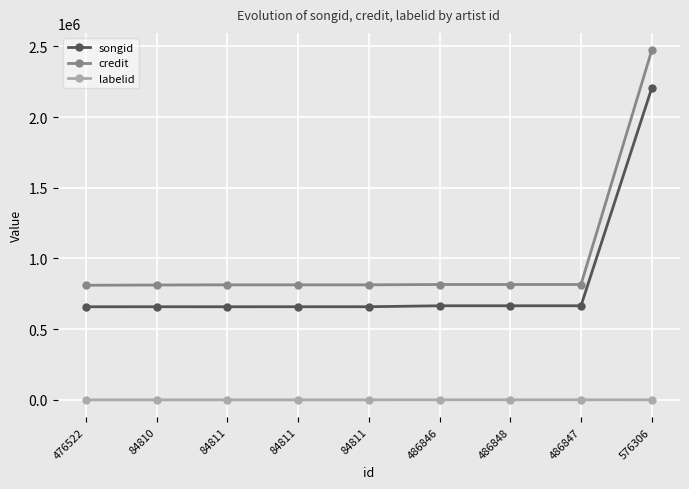

What are all the series names shown in the legend?

songid, credit, labelid